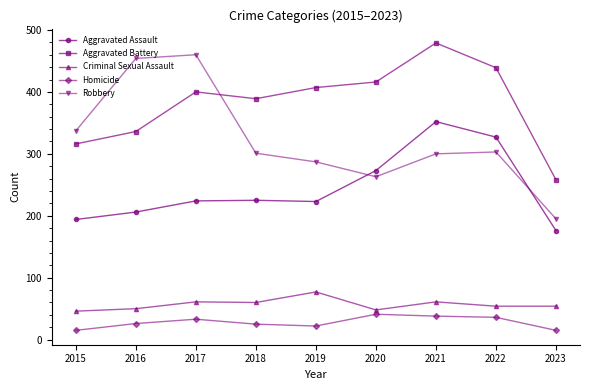

Which series changed the most between 2020 and 2023?

Aggravated Battery